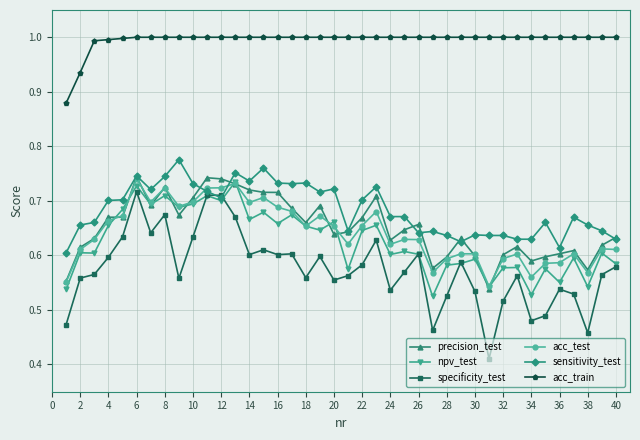

Which series has the widest spread of values?

specificity_test